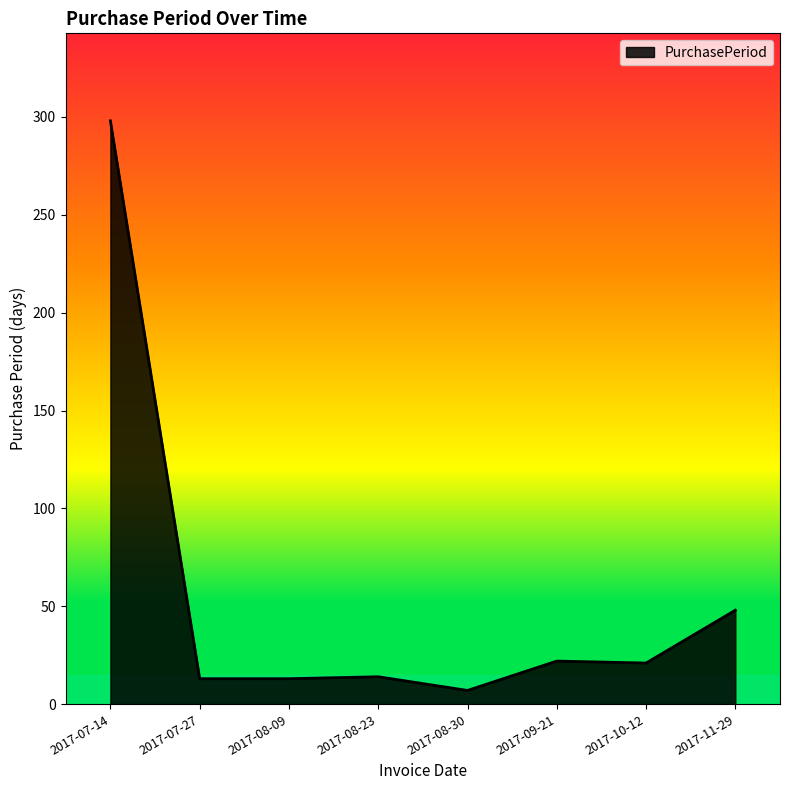

Which has a higher value, 2017-11-29 or 2017-07-14?

2017-07-14